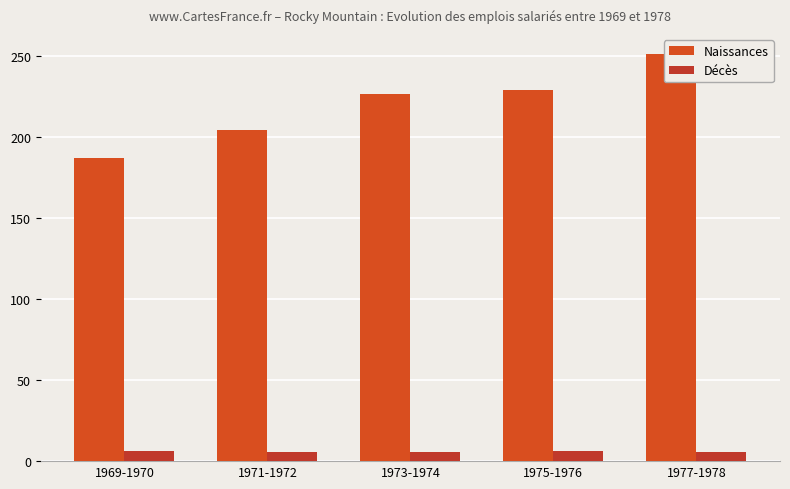

The Décès series shows 2.6 at 1971-1972. True or false?

False